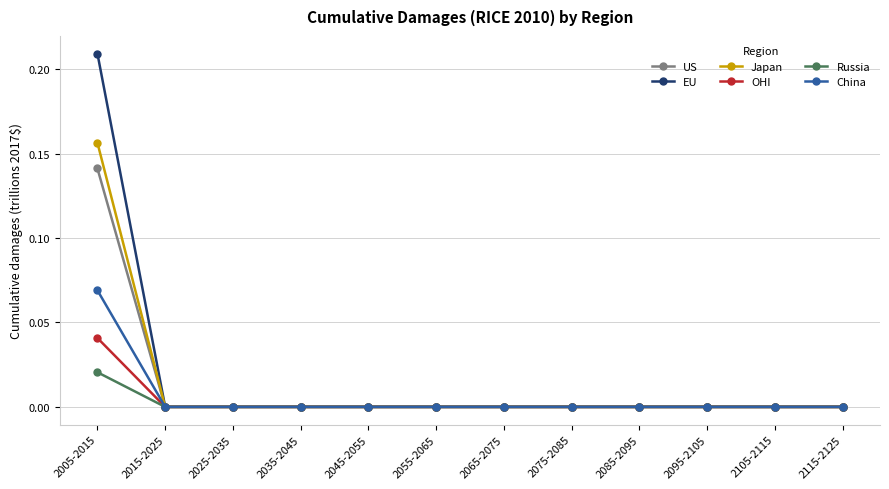

Does the chart display data point markers on the line(s)?

Yes